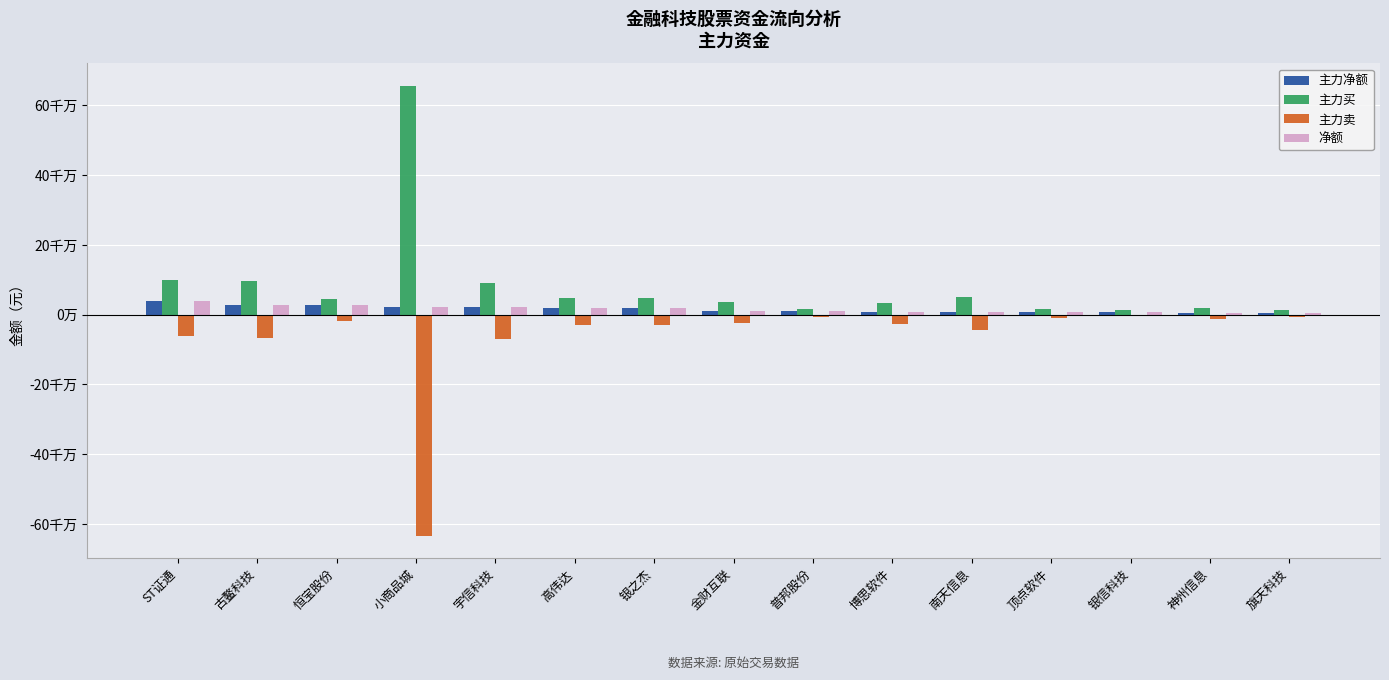

Between 博思软件 and 南天信息, which is larger?

博思软件